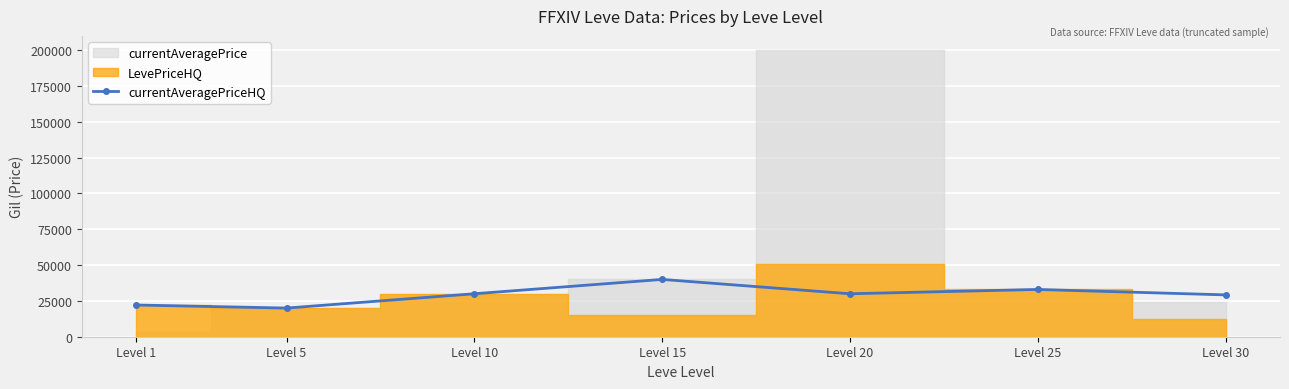

True or false: currentAveragePriceHQ has more than 2 interior local peaks.

False